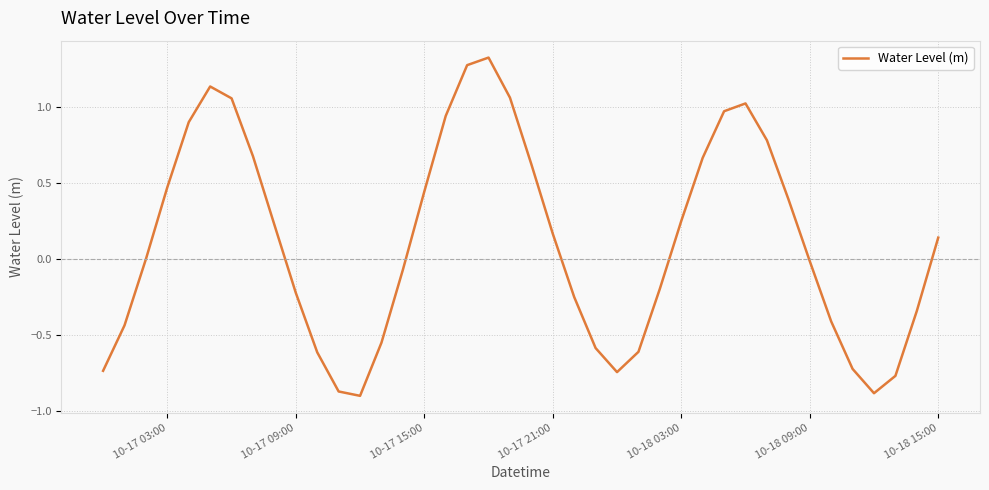

How many distinct data groups are displayed?

1